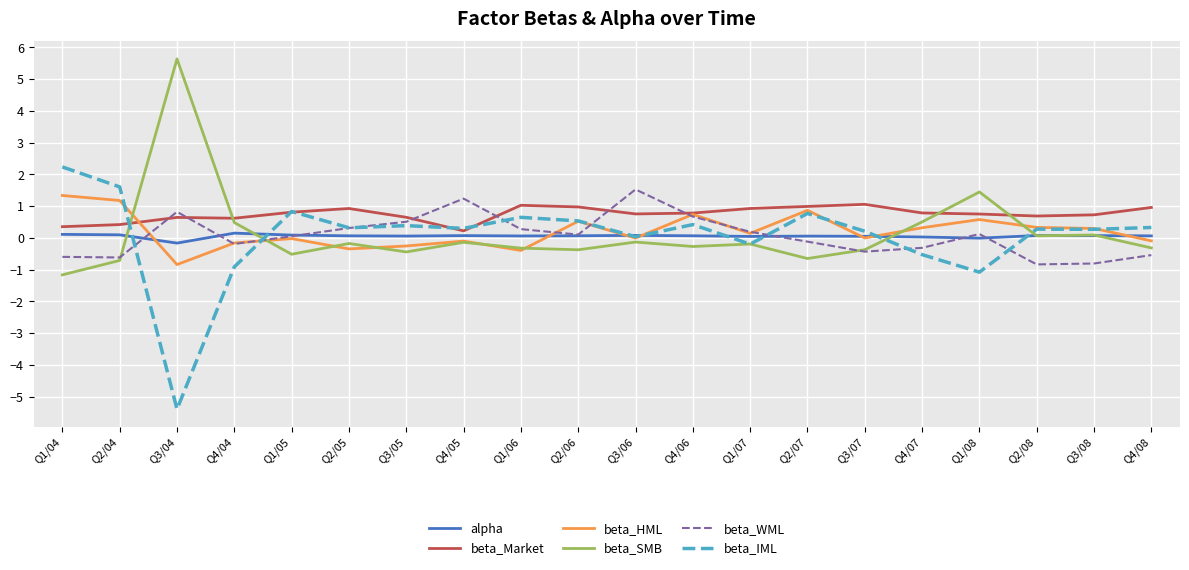

Which series has the largest range (max minus min)?

beta_IML